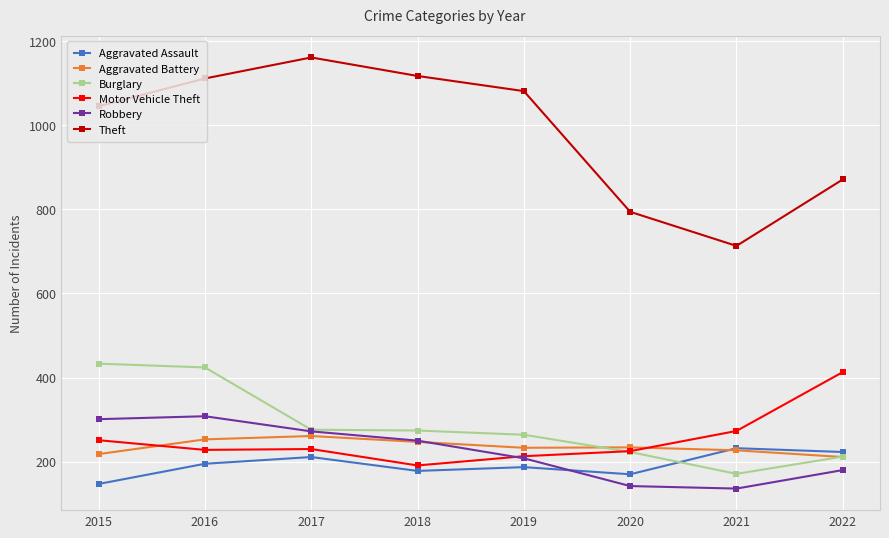

Which label corresponds to the largest value in the chart?

2017